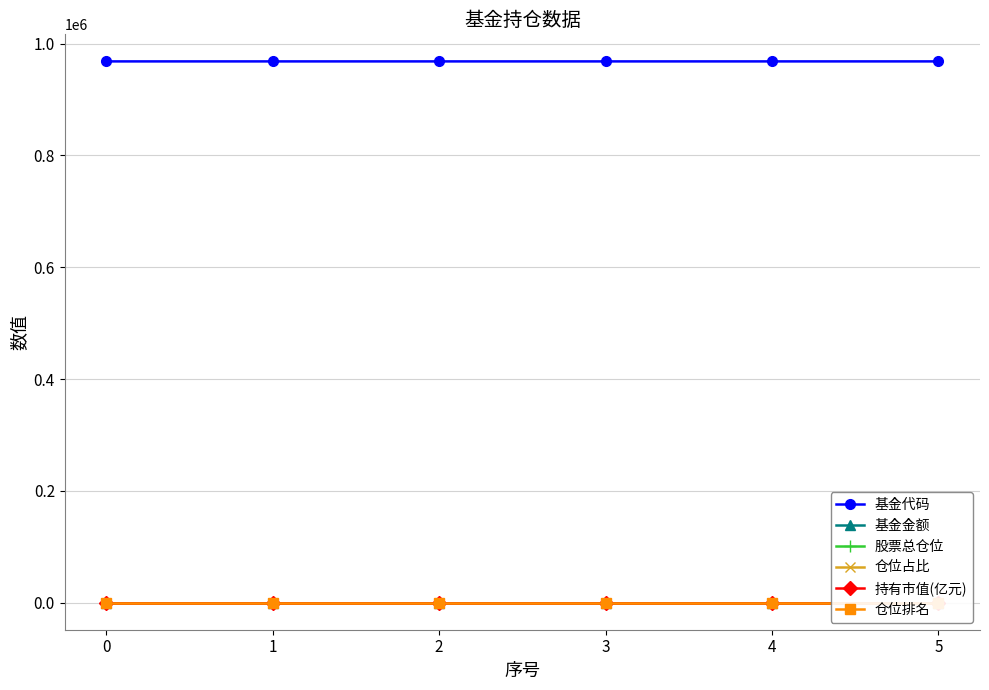

How many data points does each series have?

6